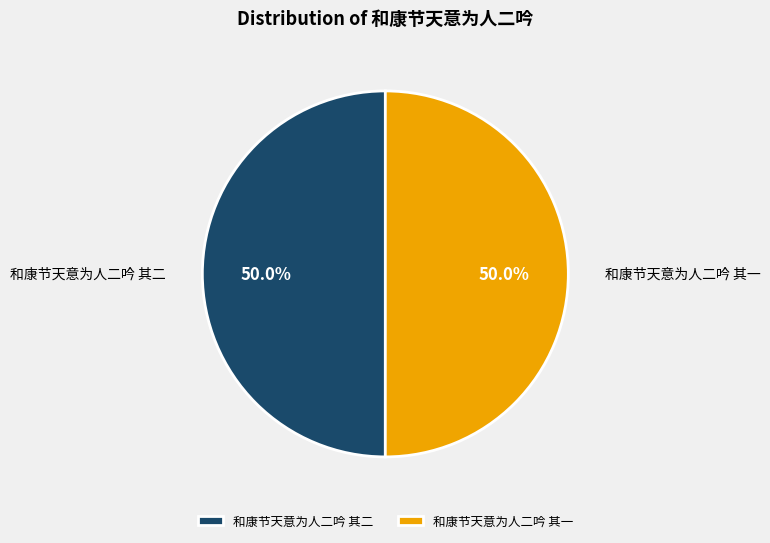

Approximately how many times larger is the value at 和康节天意为人二吟 其一 compared to 和康节天意为人二吟 其二?

1.0